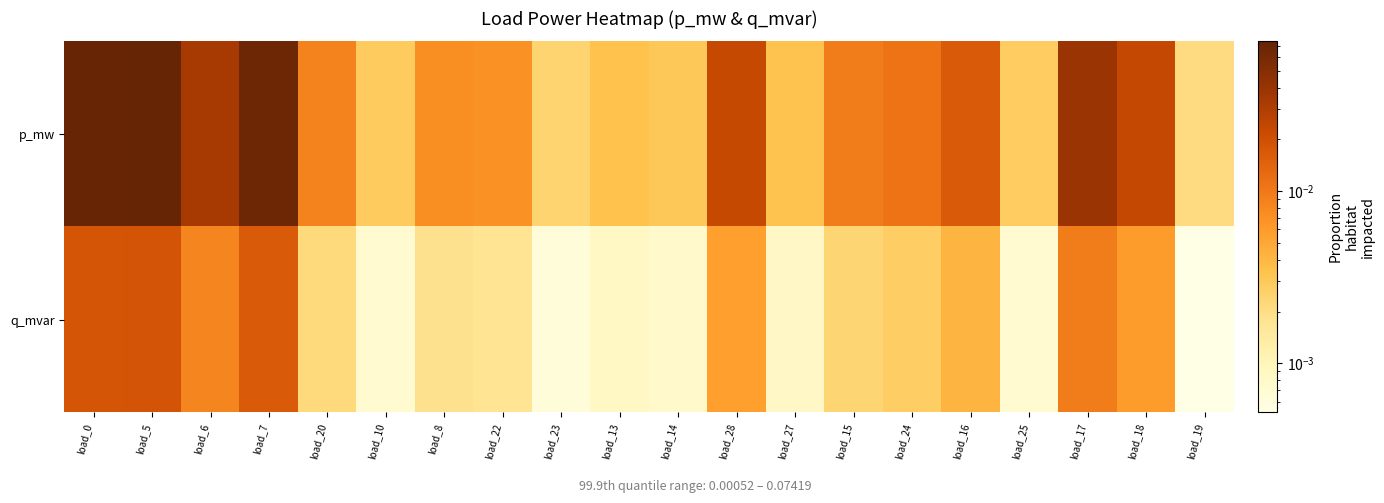

How many categories are shown in the chart?

20